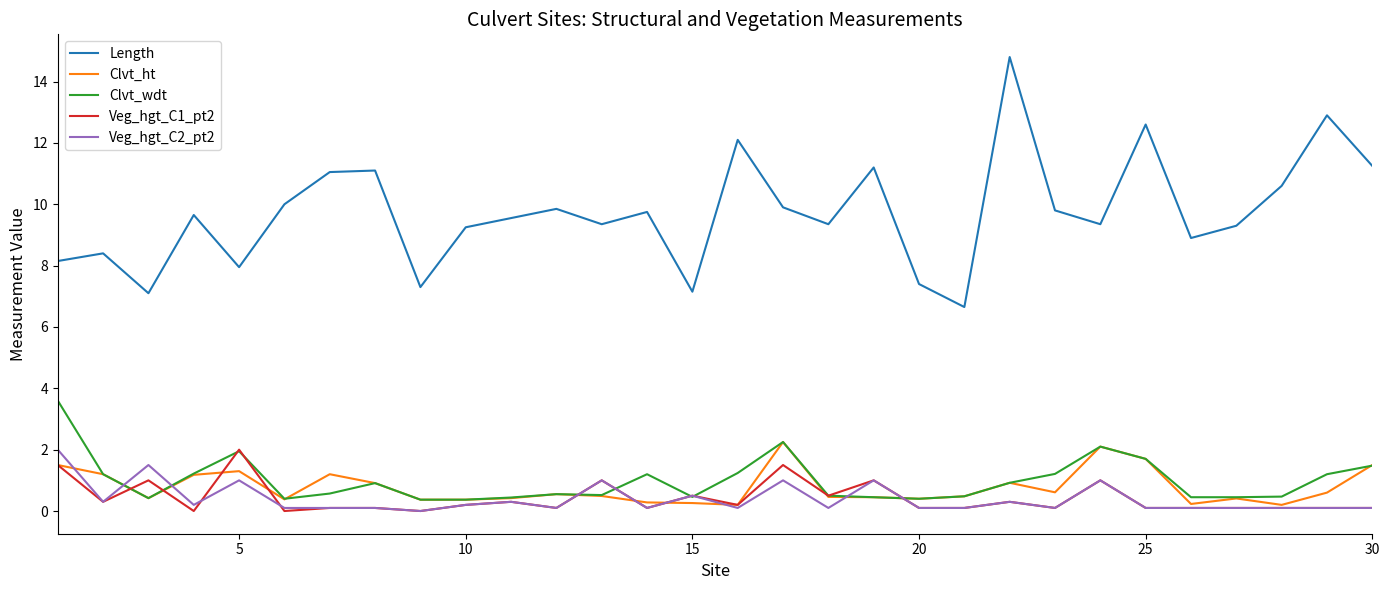

Which series has the largest total across all categories?

Length